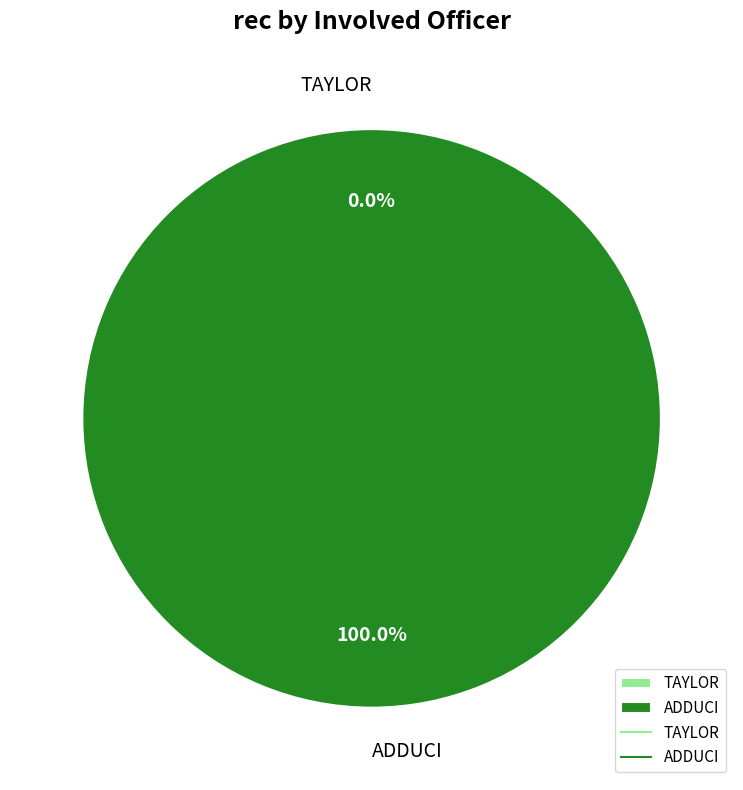

Is the sum of ADDUCI and TAYLOR greater than half?

Yes